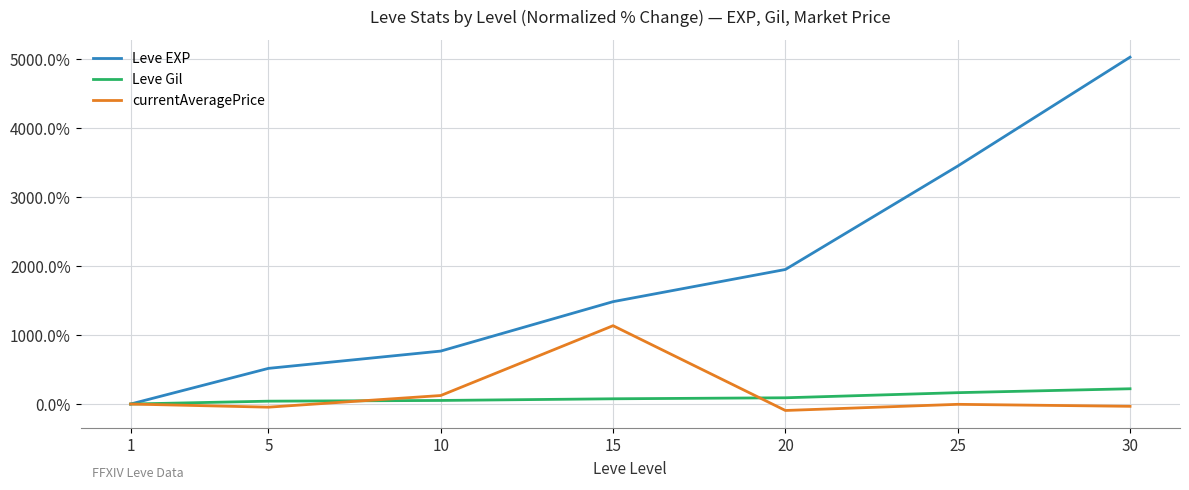

Which series changed the most between 20 and 30?

Leve EXP